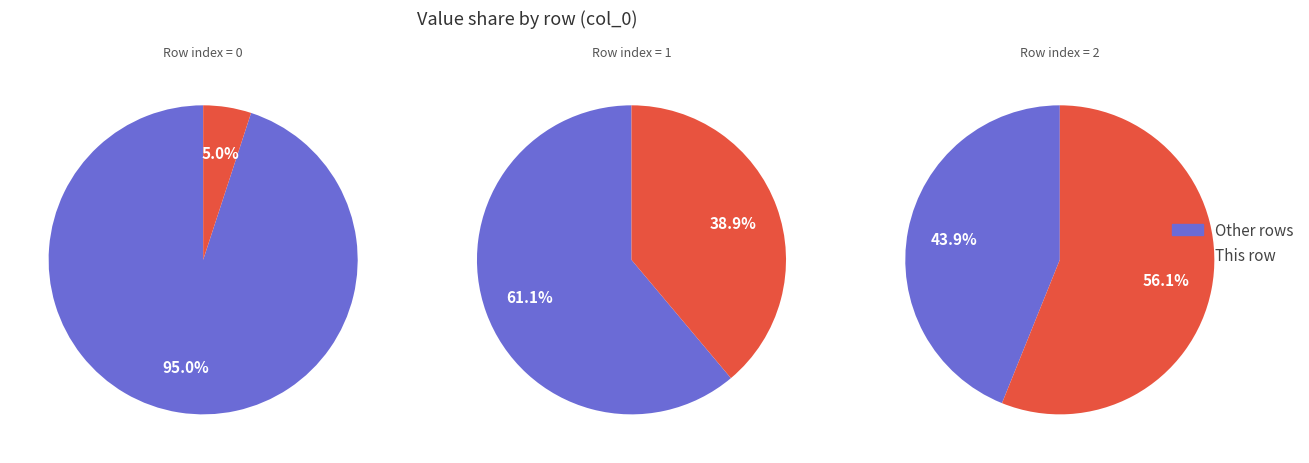

To the nearest percent, what percentage of the pie is 2?

56%